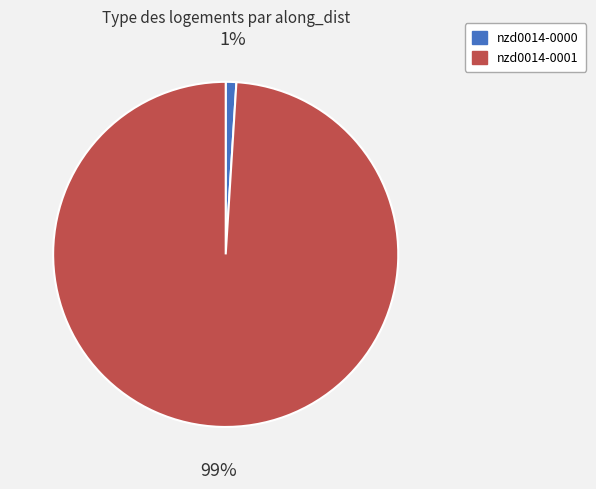

Which category accounts for the majority?

nzd0014-0001